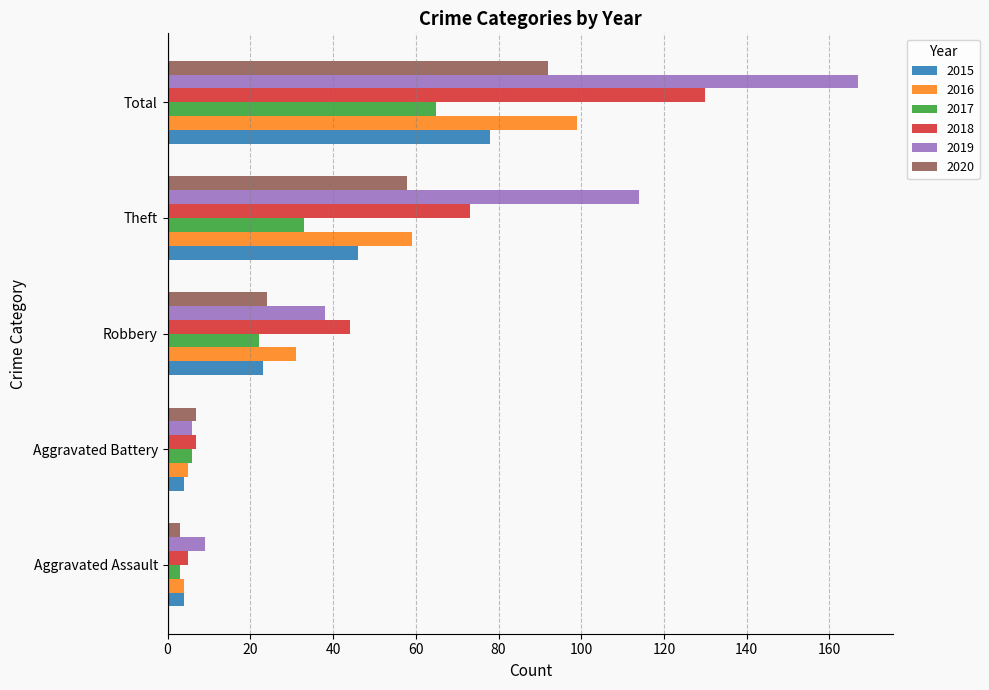

Is it true that 2015 equals 78 at Total?

True